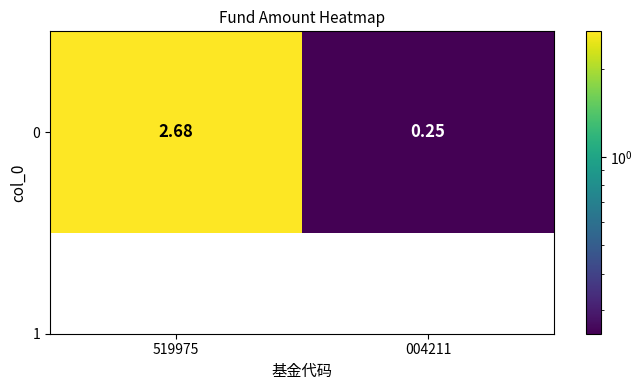

Reading left to right, transcribe all the data shown in this chart.

519975=2.7	004211=0.2